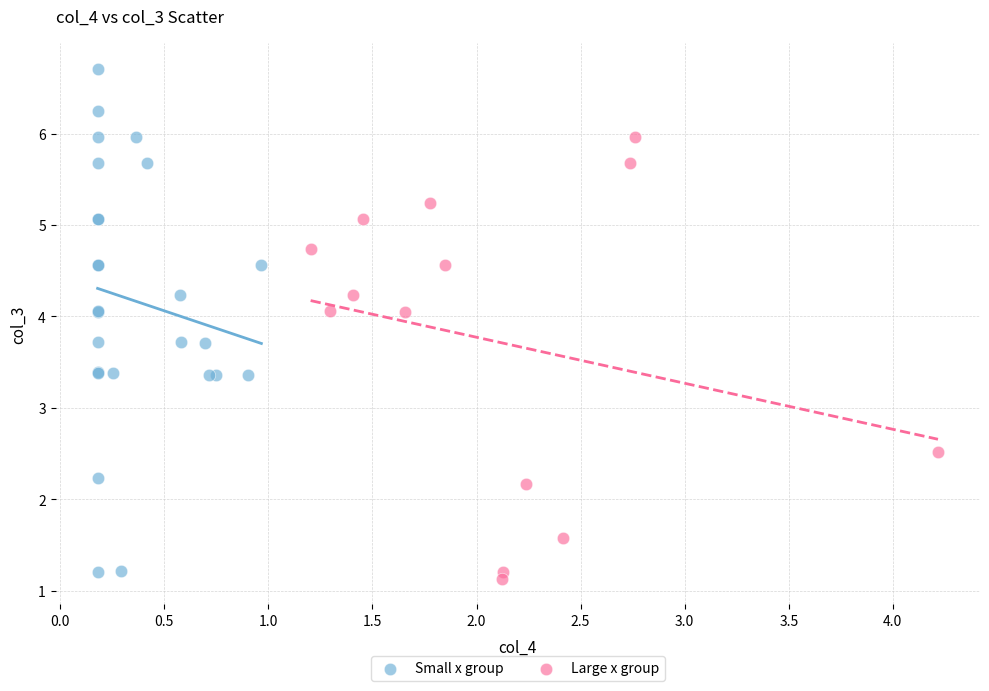

Which series reaches the maximum Y coordinate?

Small x group